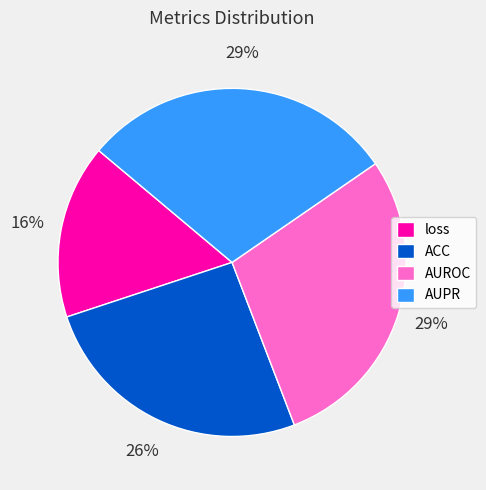

To the nearest percent, what percentage of the pie is loss?

16%